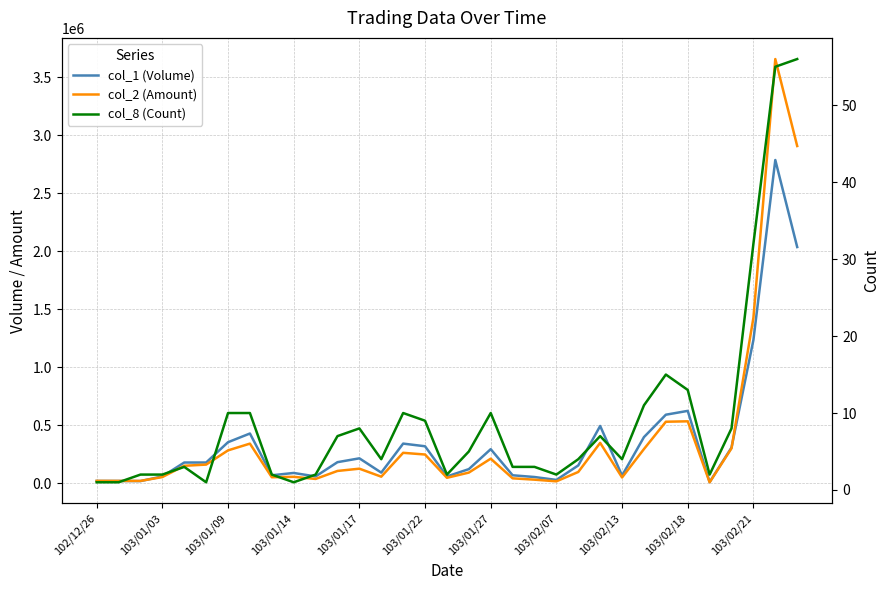

Rank the series by their maximum value, from lowest to highest.

col_8 (Count), col_1 (Volume), col_2 (Amount)